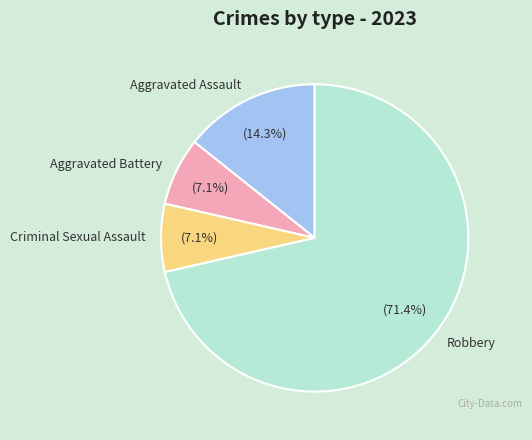

Which category accounts for the majority?

Robbery